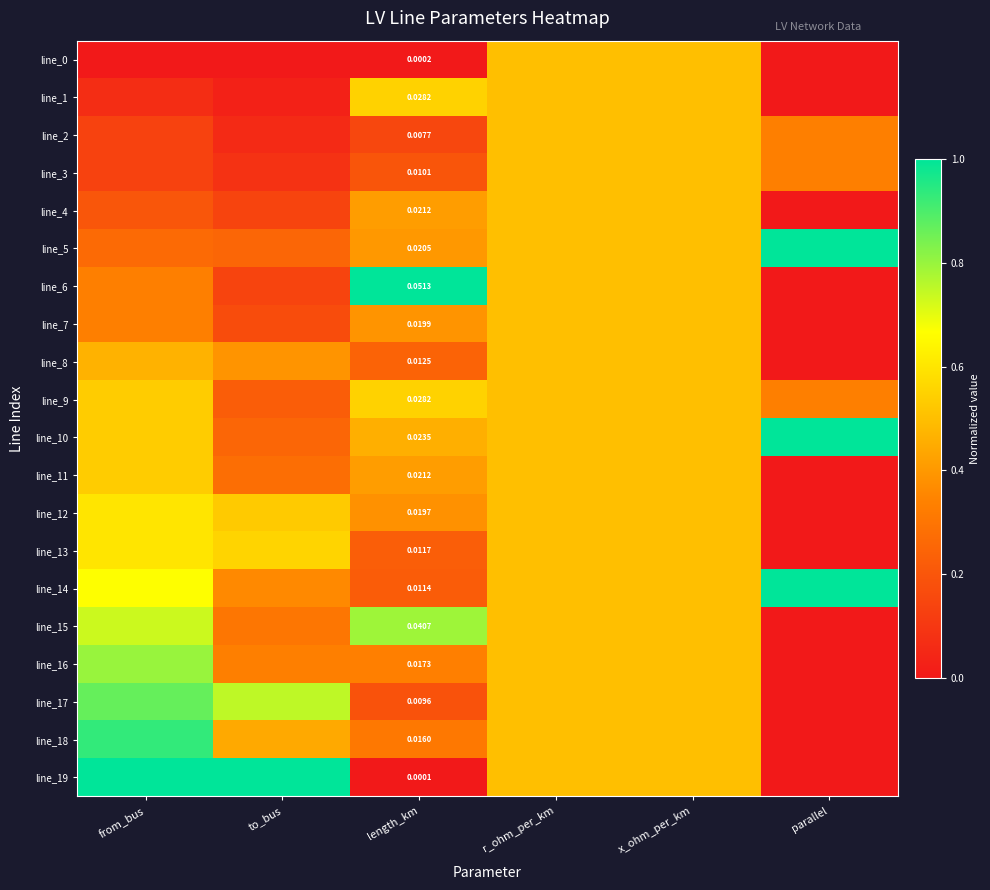

Which series has the largest total across all categories?

line_14